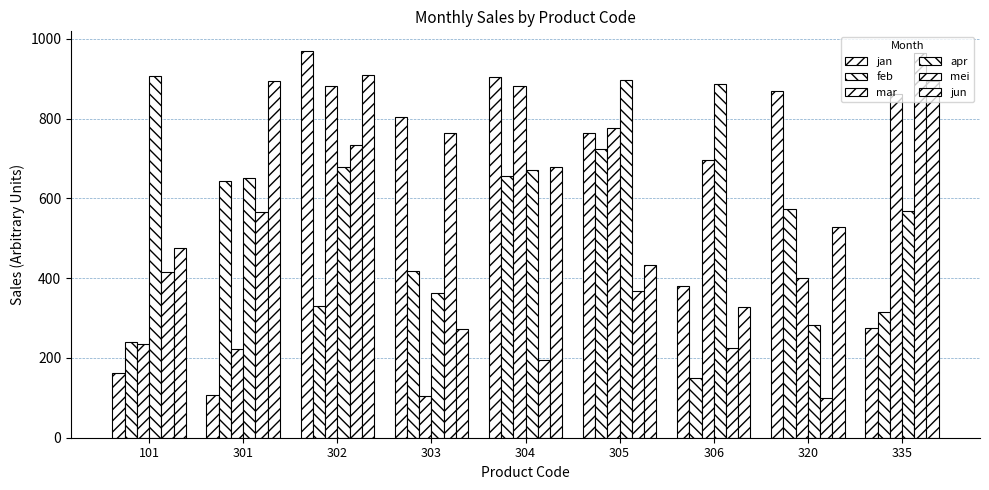

What is the difference between the feb values at 303 and 320?

155